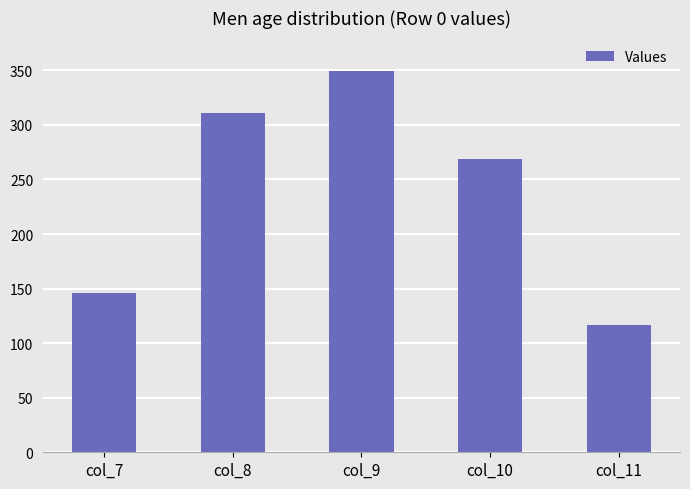

What value does the data have at col_11?

116.5